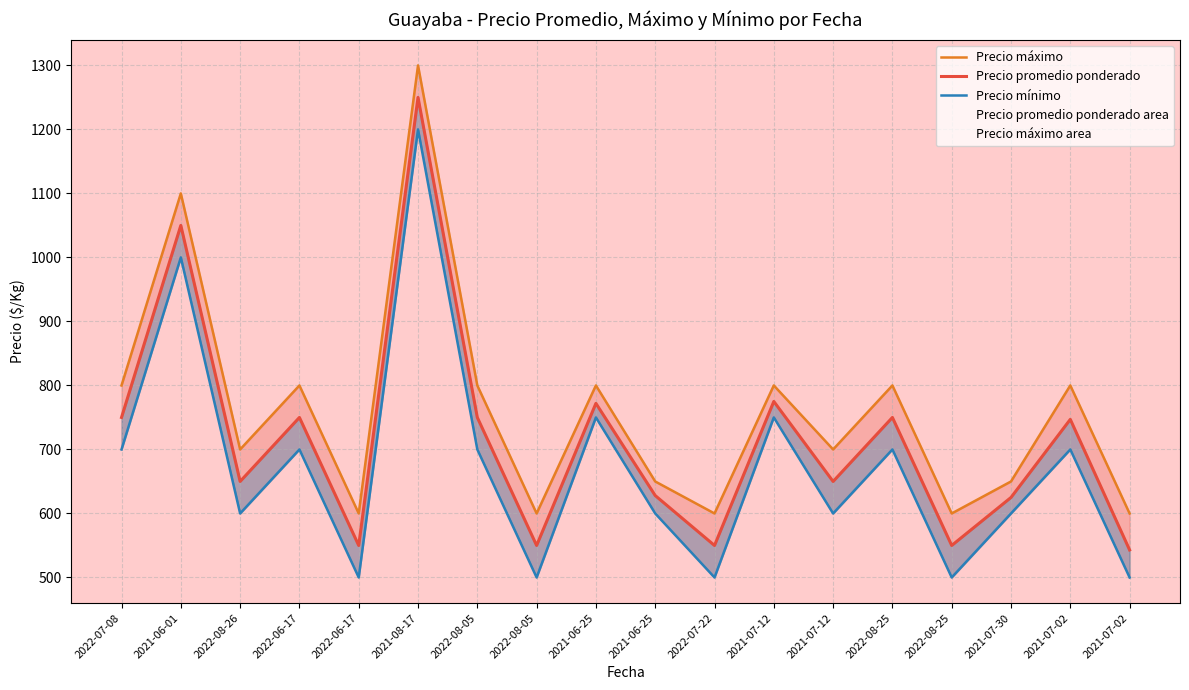

Does the chart display data point markers on the line(s)?

No